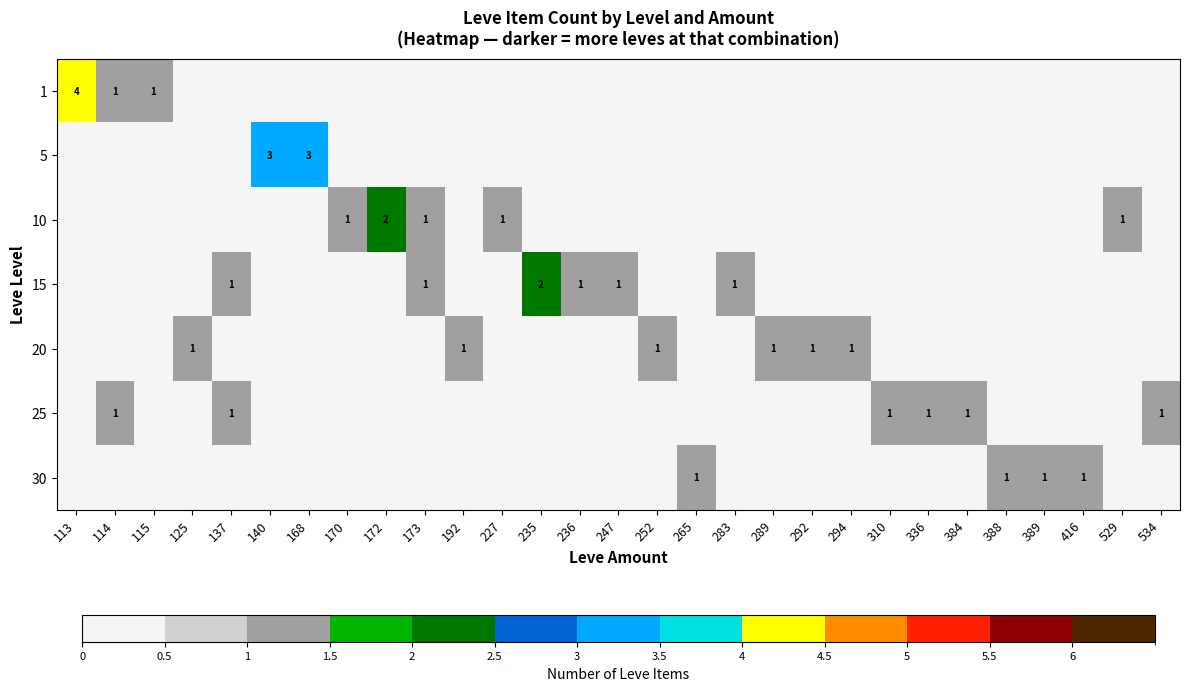

Which category has the highest value across all series?

113